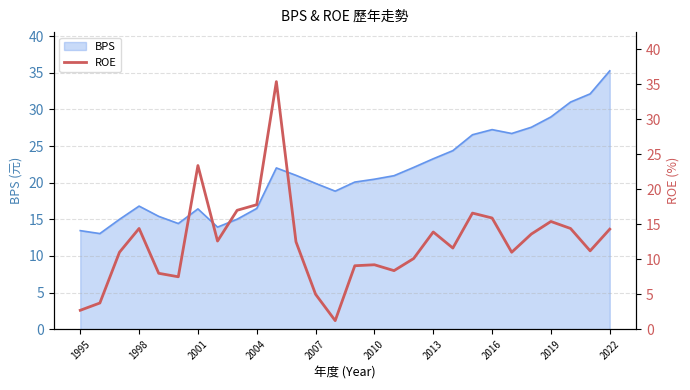

What is the label of the 1st point from the left?

1995